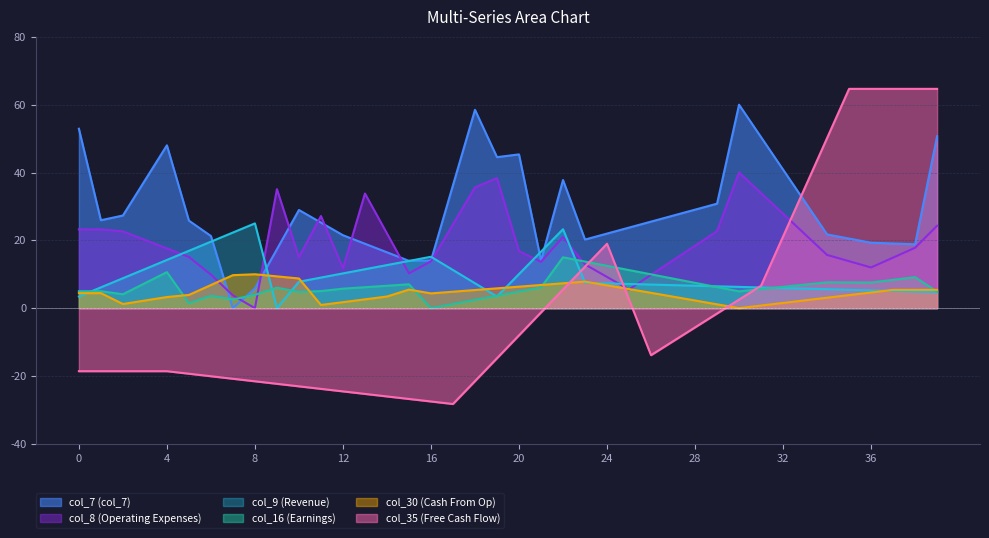

How many categories are shown in the chart?

40